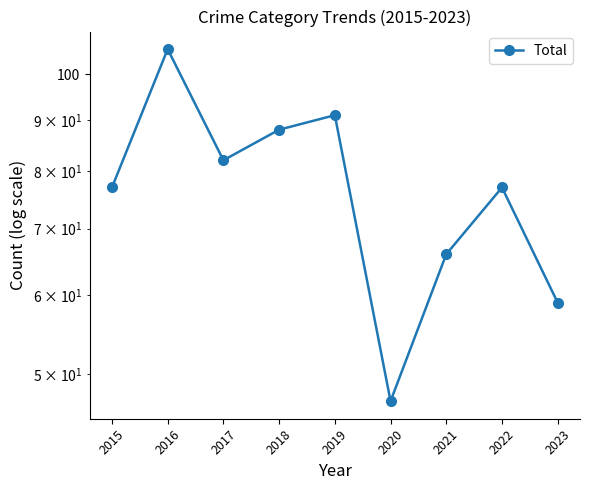

Rank the categories by value from lowest to highest.

2020, 2023, 2021, 2015, 2022, 2017, 2018, 2019, 2016